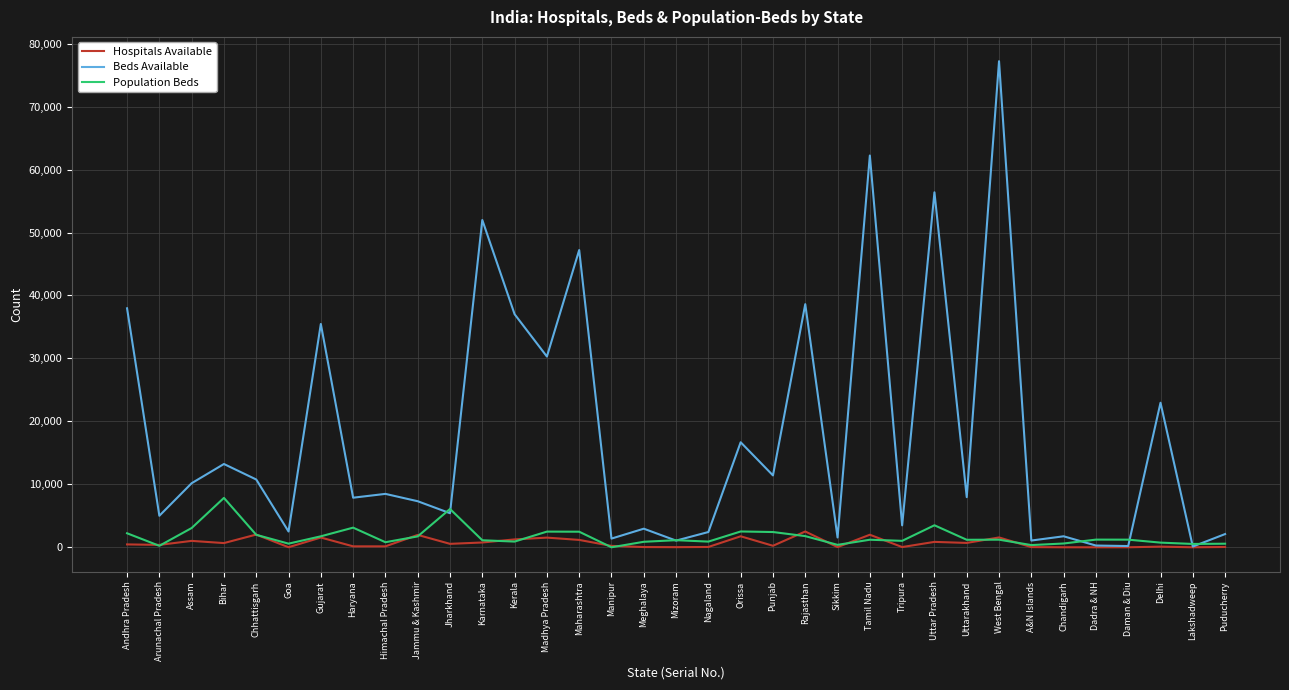

Where does the Hospitals Available series first go above 384?

Andhra Pradesh